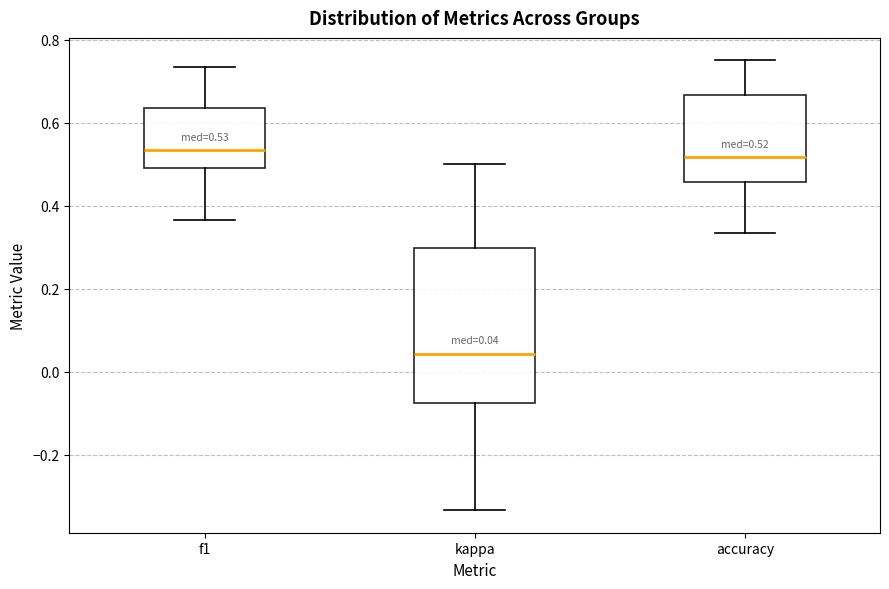

Which box is the tallest, from its lower edge to its upper edge?

kappa